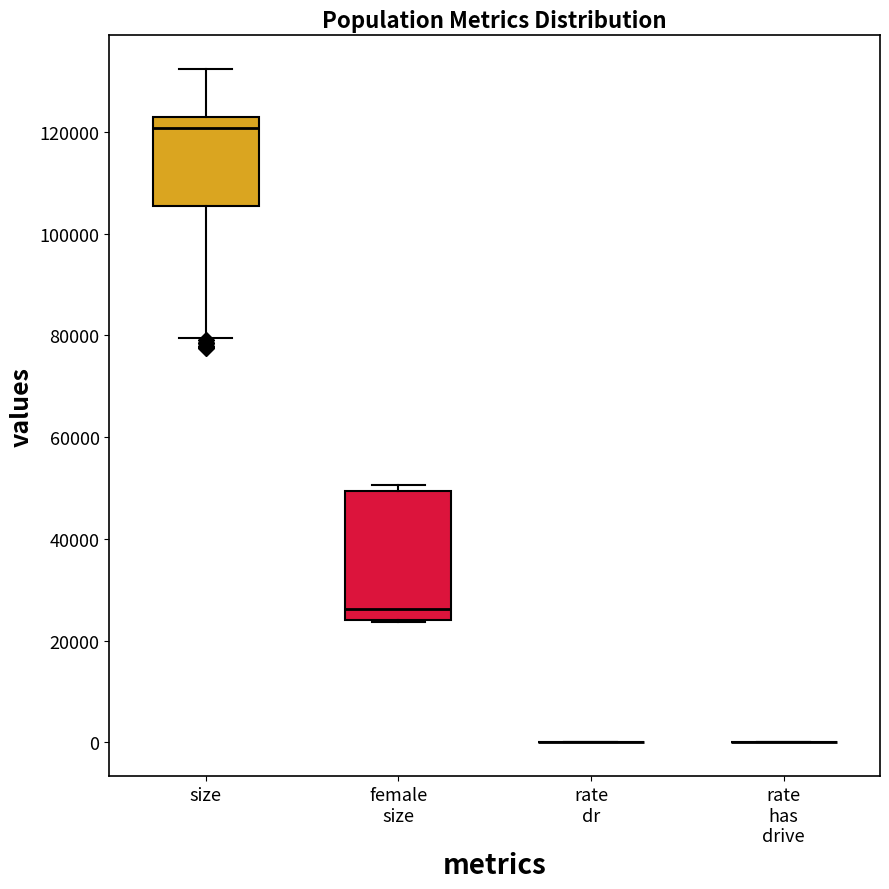

Which box is the tallest, from its lower edge to its upper edge?

female size